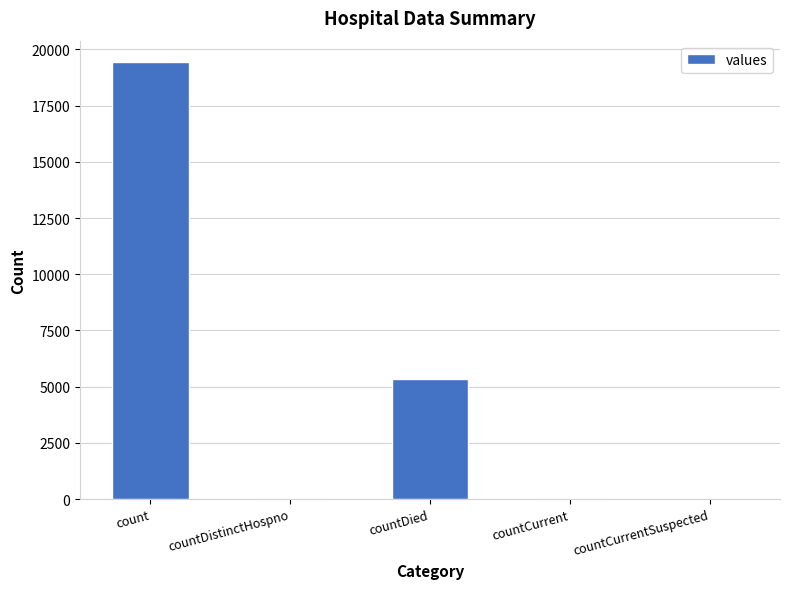

Are the bars horizontal?

No